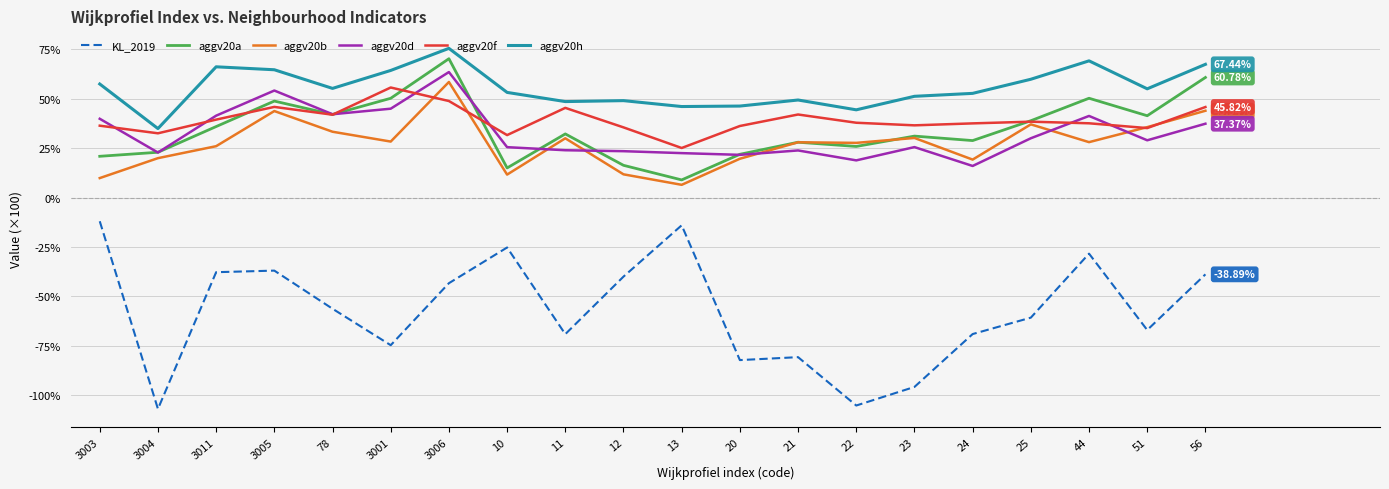

What is the spread (max minus min) of values at 22?

149.7